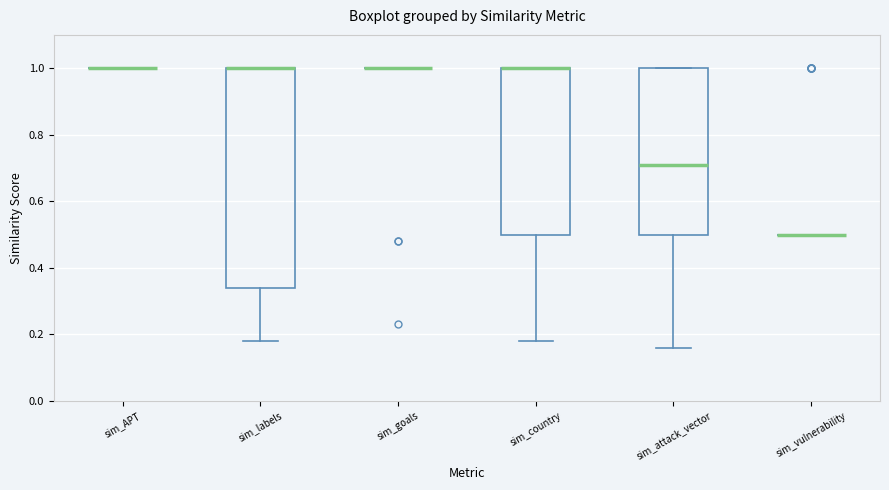

Reading left to right, read every box against the y-axis: the position of its median line, the range the box covers, and the ends of its whiskers. The values are not printed on the chart, so give them approximately, as read against the axis.

sim_APT: box collapsed to a line at 1.00, whiskers 1.00 to 1.00
sim_labels: median 1.00 (drawn on the box's upper edge), box 0.34 to 1.00, whiskers 0.18 to 1.00
sim_goals: box collapsed to a line at 1.00, whiskers 1.00 to 1.00
sim_country: median 1.00 (drawn on the box's upper edge), box 0.50 to 1.00, whiskers 0.18 to 1.00
sim_attack_vector: median 0.72, box 0.50 to 1.00, whiskers 0.16 to 1.00
sim_vulnerability: box collapsed to a line at 0.50, whiskers 0.50 to 0.50